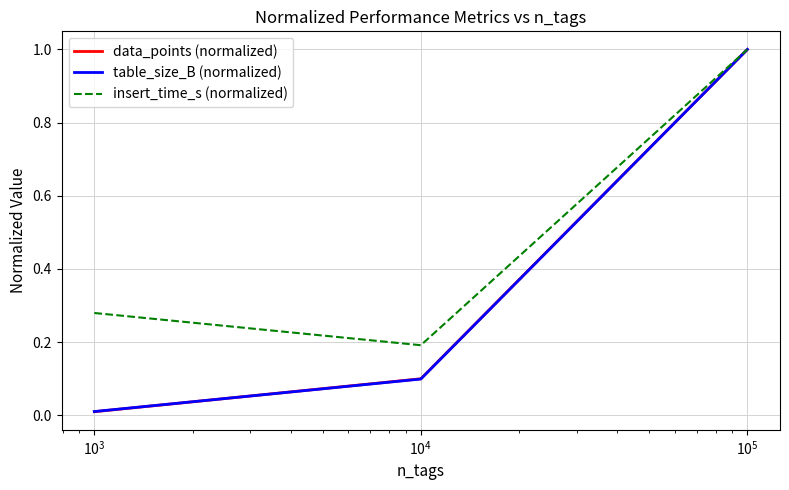

Which series has the widest spread of values?

data_points (normalized)